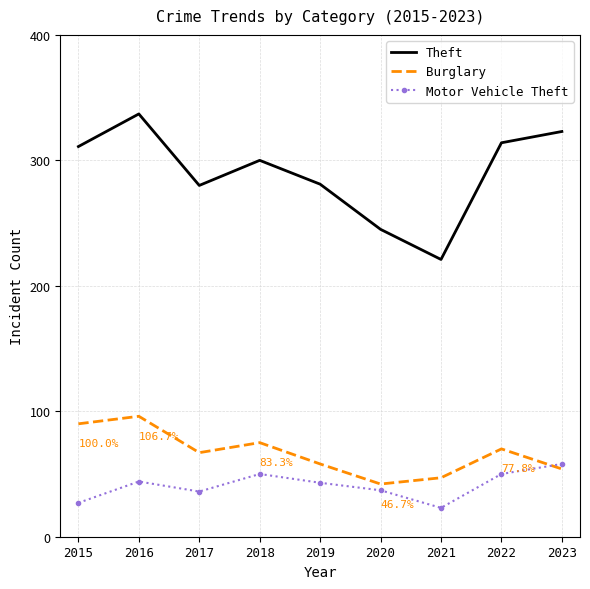

At which category does Motor Vehicle Theft reach its first local valley?

2017